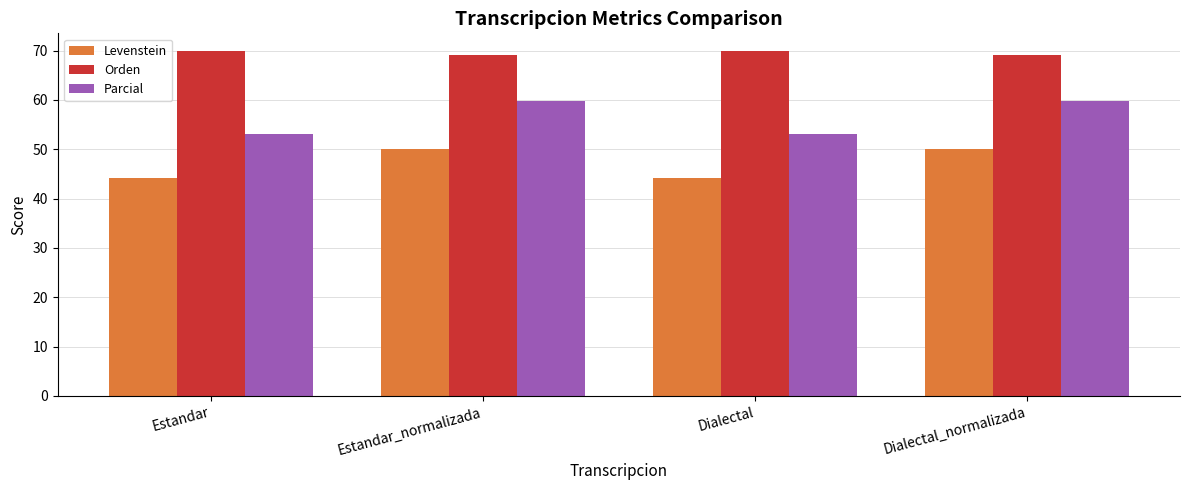

How many bars are there in total?

12